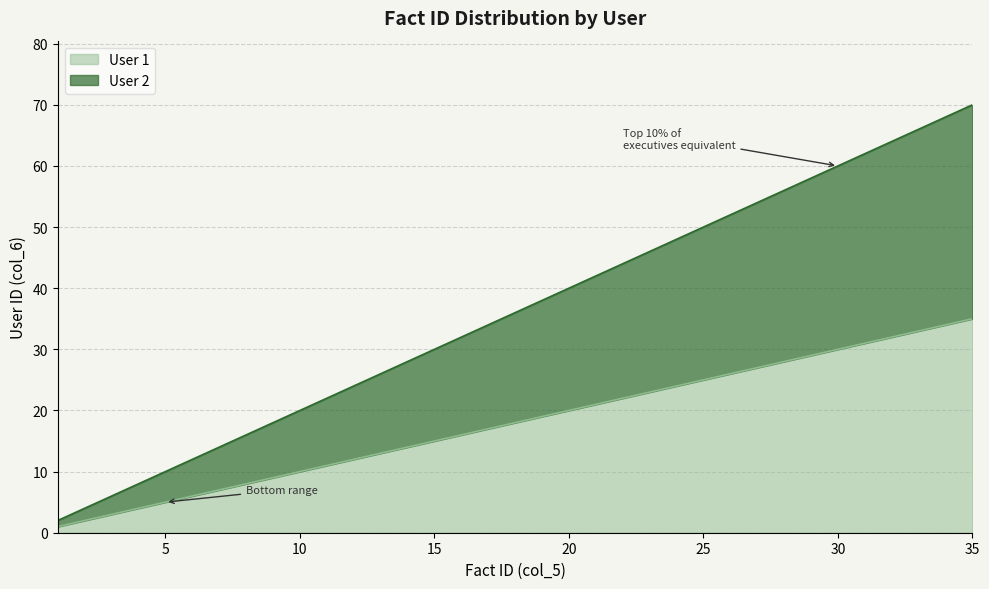

Is the value of User 2 at 14 greater than the value of User 1 at 11?

Yes